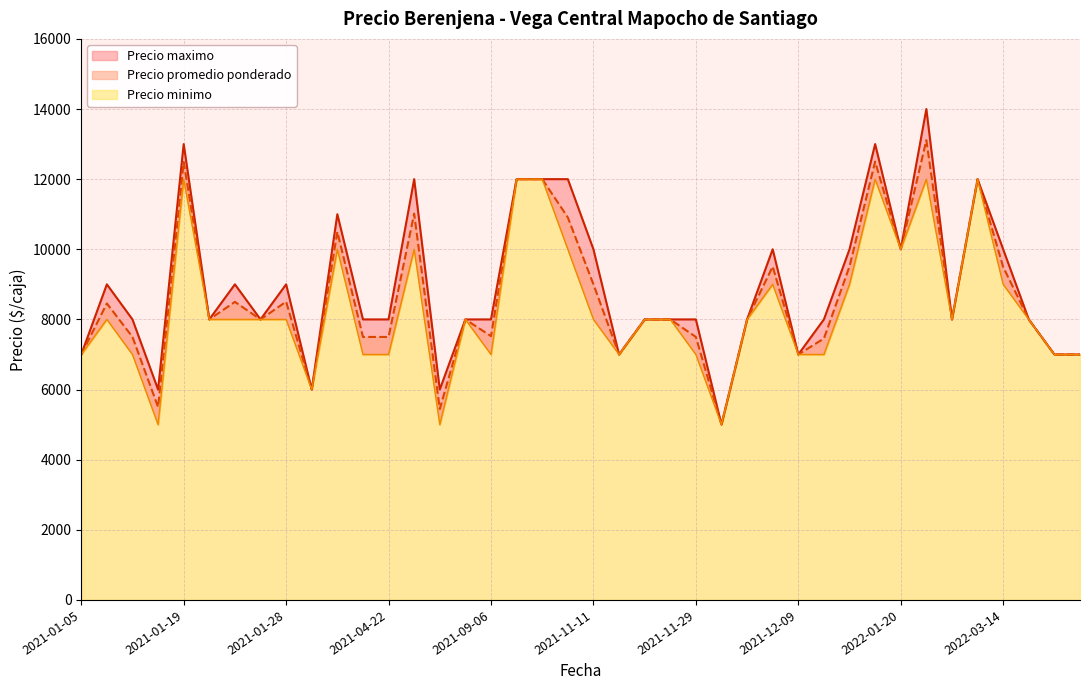

True or false: Precio minimo and Precio promedio ponderado cross at least once.

False